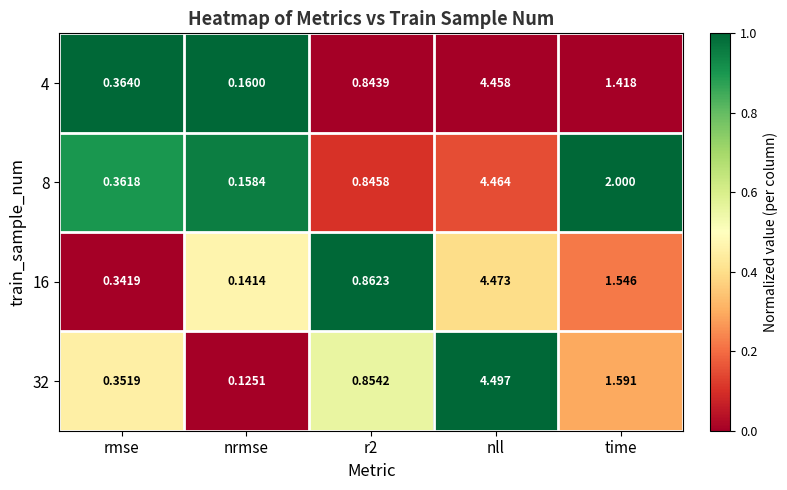

Which category has the lowest value across all series?

nrmse